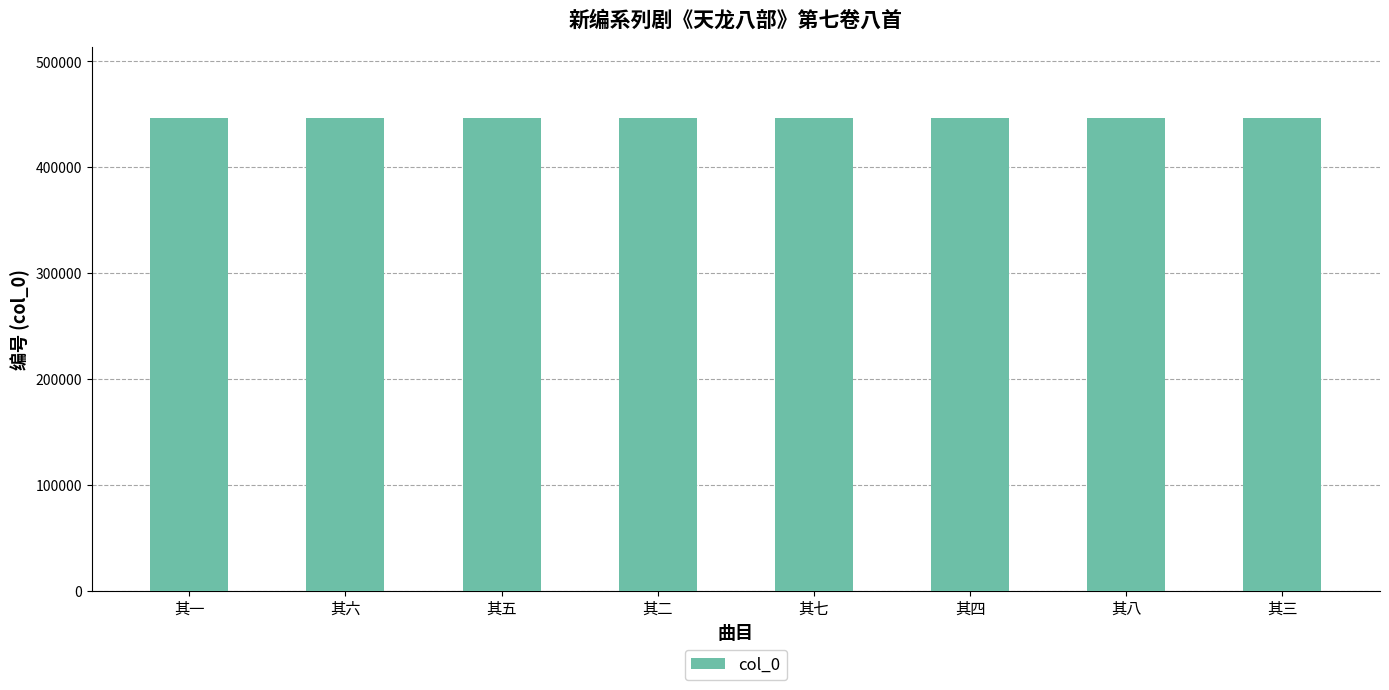

The value at 其一 is 624324. True or false?

False